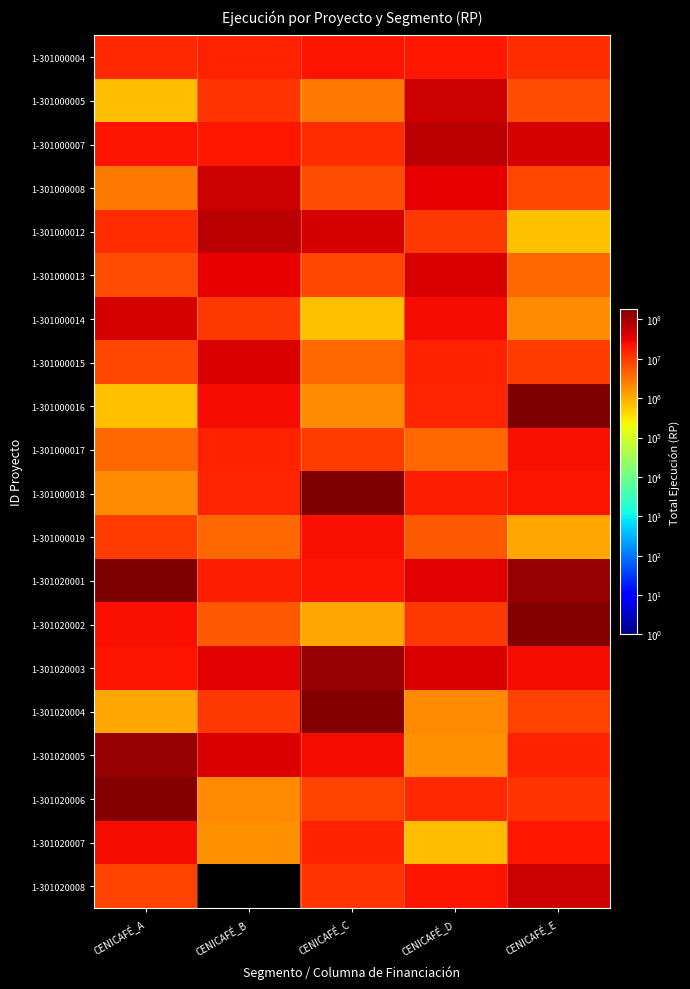

What is the spread (max minus min) of values at CENICAFÉ_C?

181230018